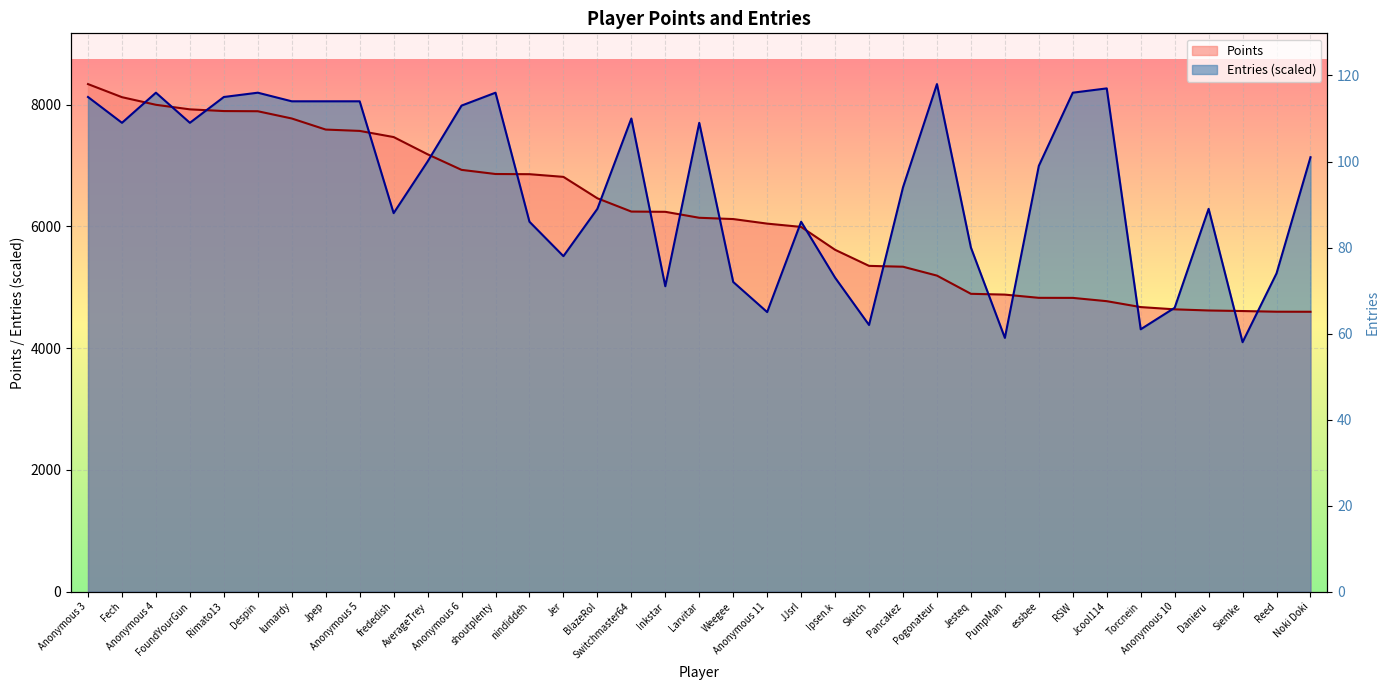

How many categories are shown in the chart?

37